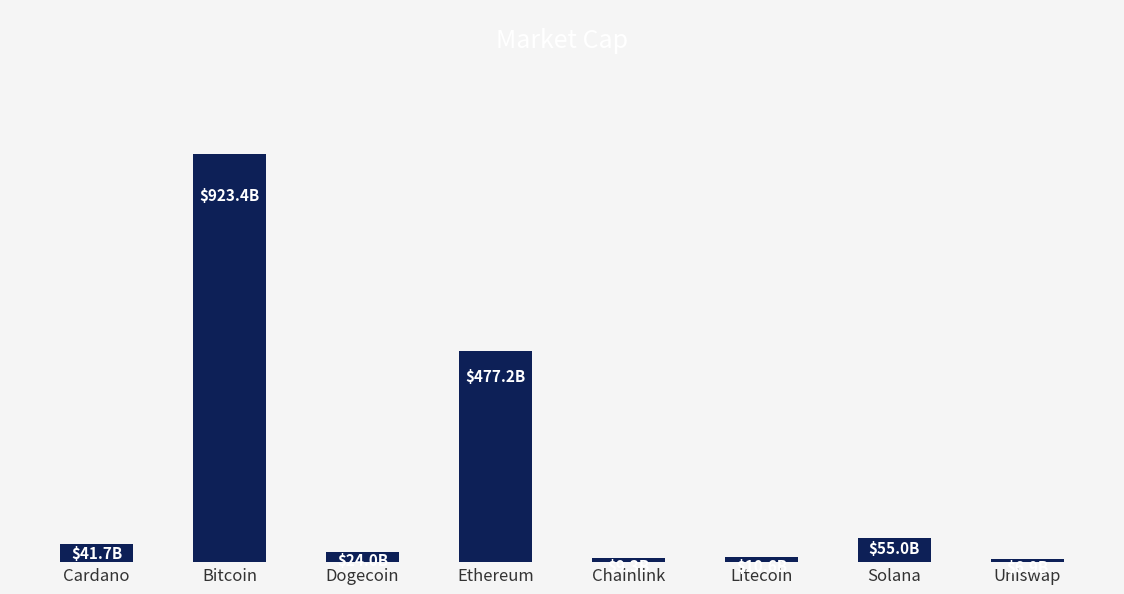

Between Bitcoin and Dogecoin, which is larger?

Bitcoin